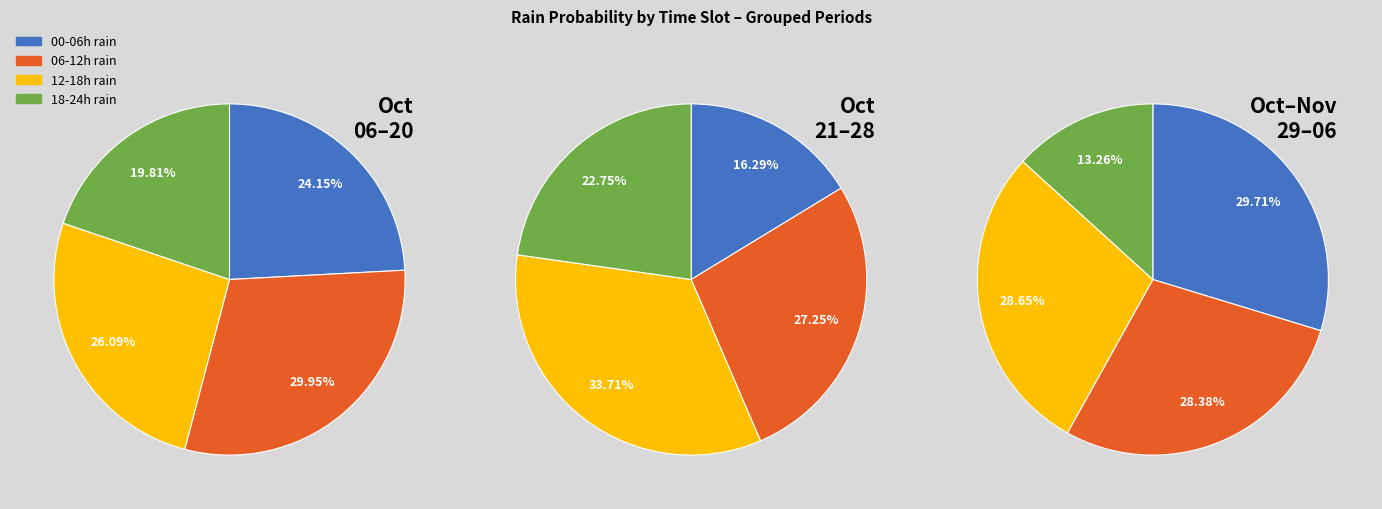

Does 2023-10-29 account for over 50% of the chart?

No